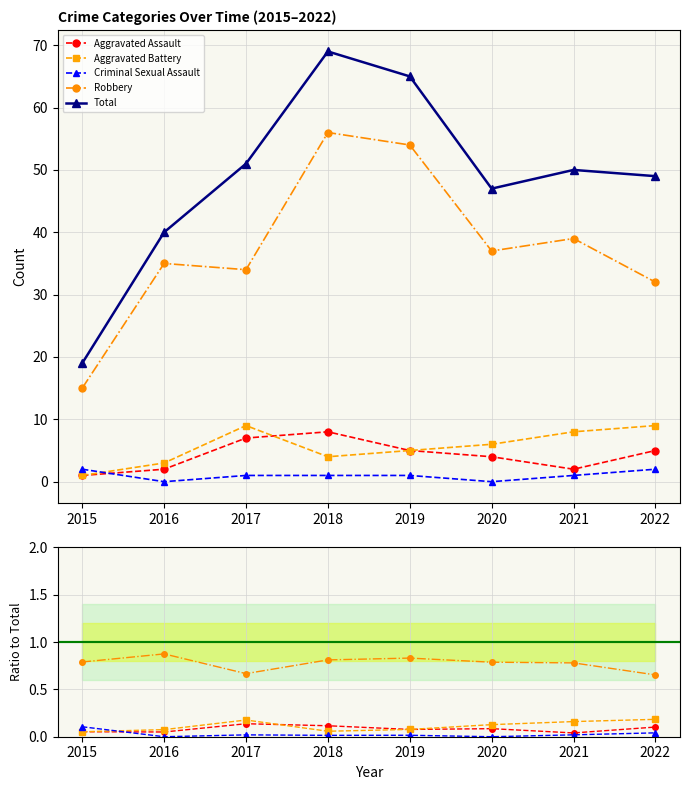

At which category is the sum across all series the highest?

2018